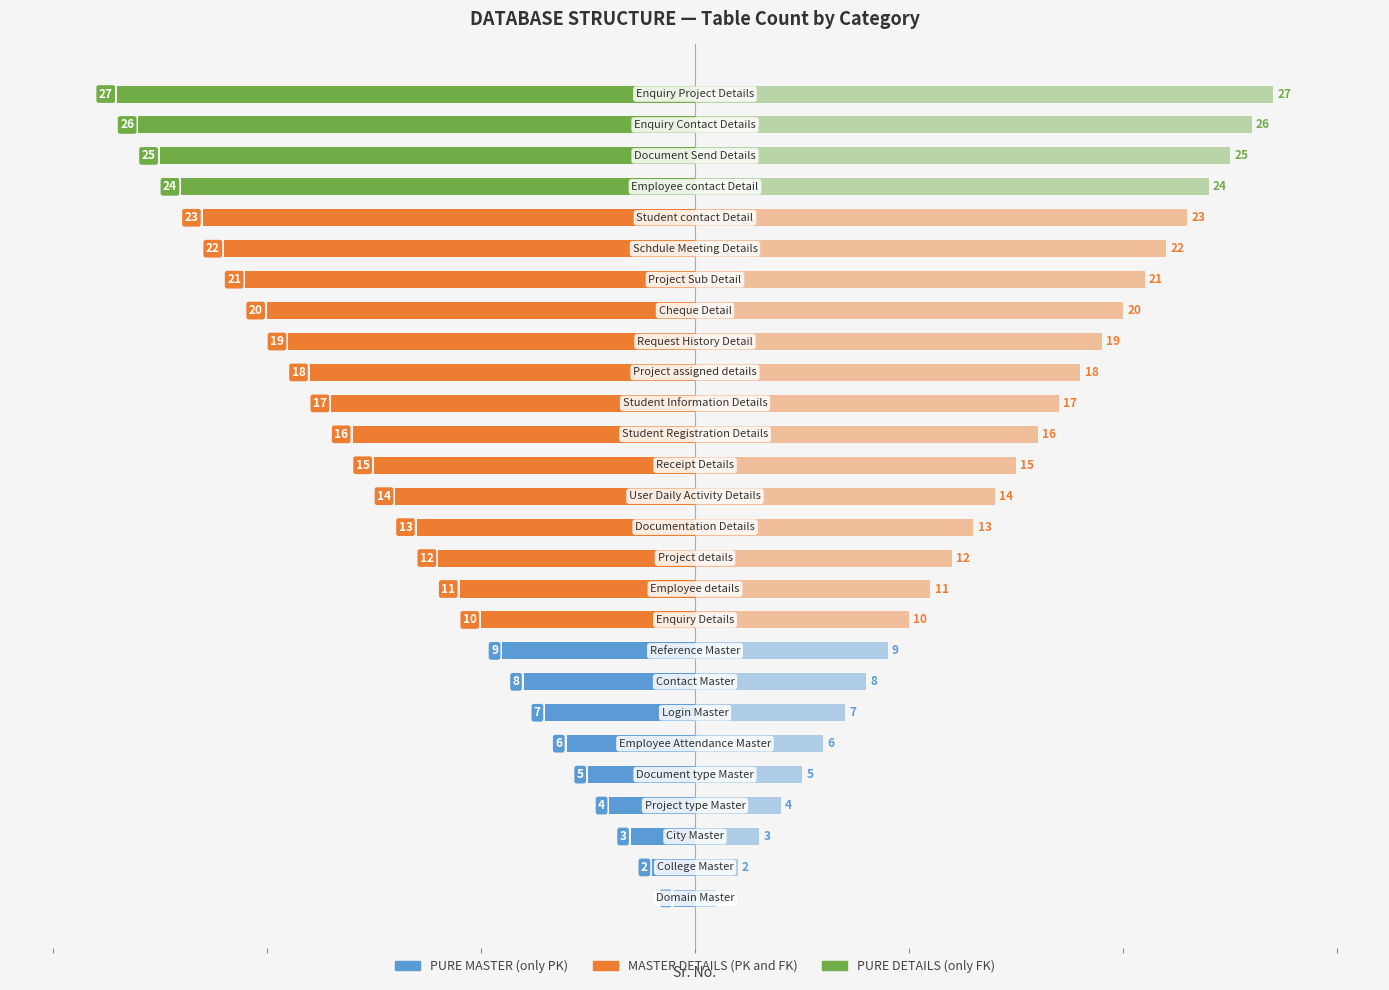

What is the value of the 8th bar from the left?

-8